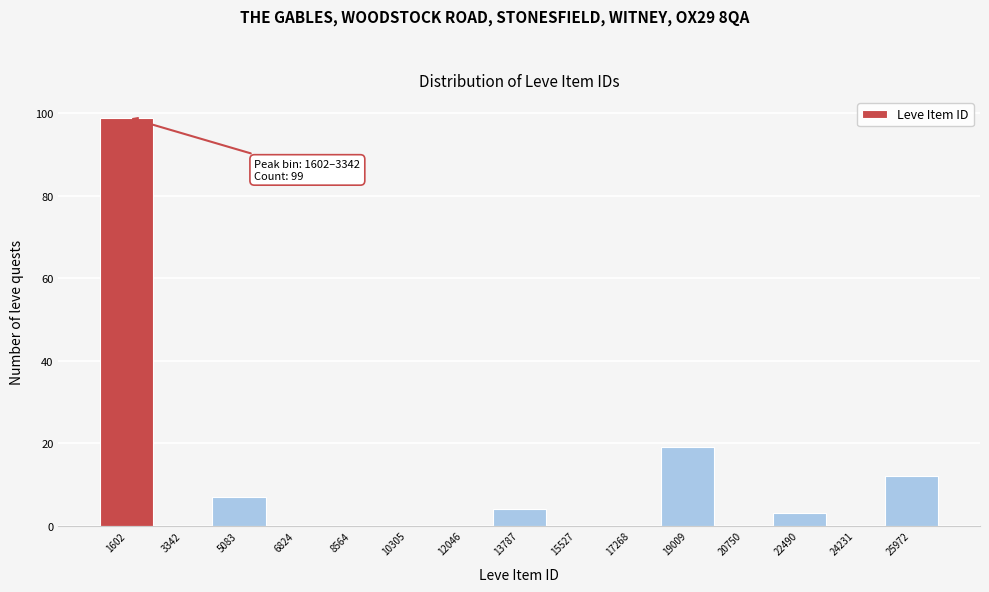

Reading right to left, what are all the values shown in this chart?

25972=12	24231=0	22490=3	20750=0	19009=19	17268=0	15527=0	13787=4	12046=0	10305=0	8564=0	6824=0	5083=7	3342=0	1602=99